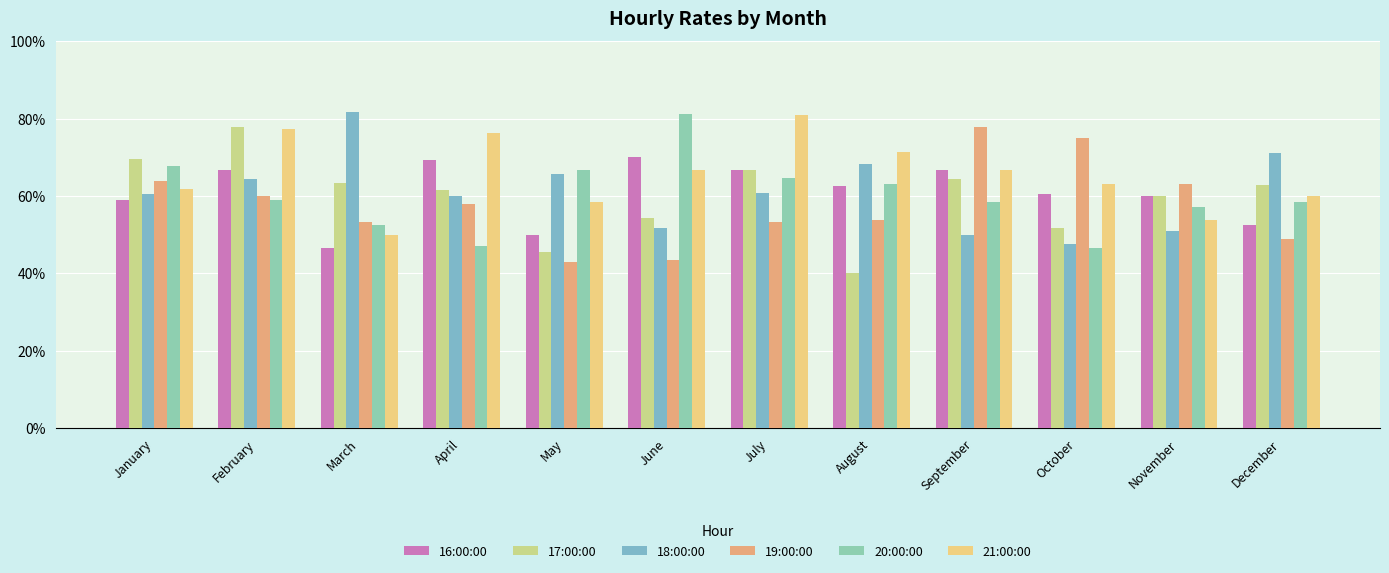

Between July and January, which is larger?

July